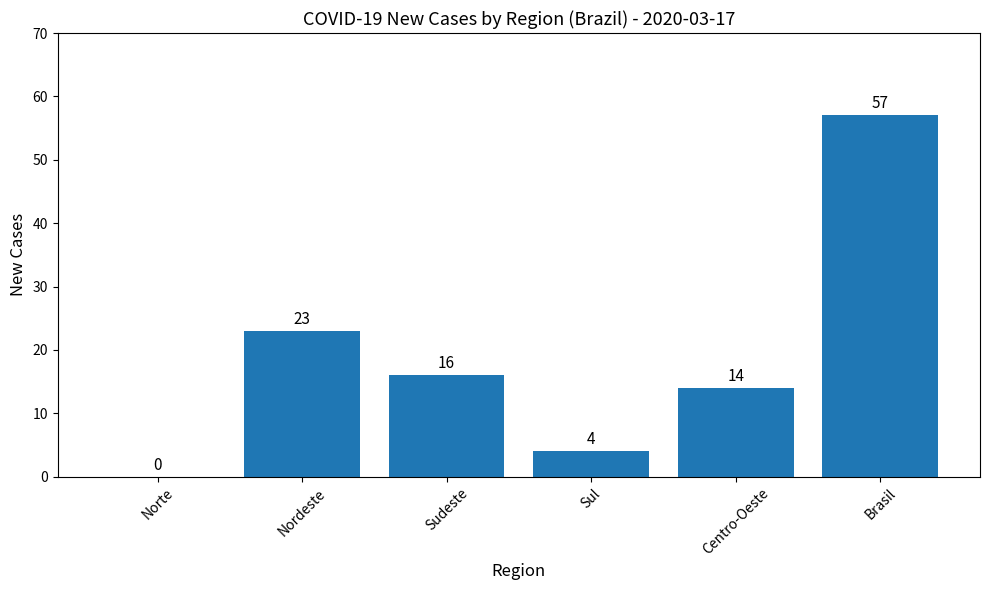

Is it true that the value at Centro-Oeste is 14?

True